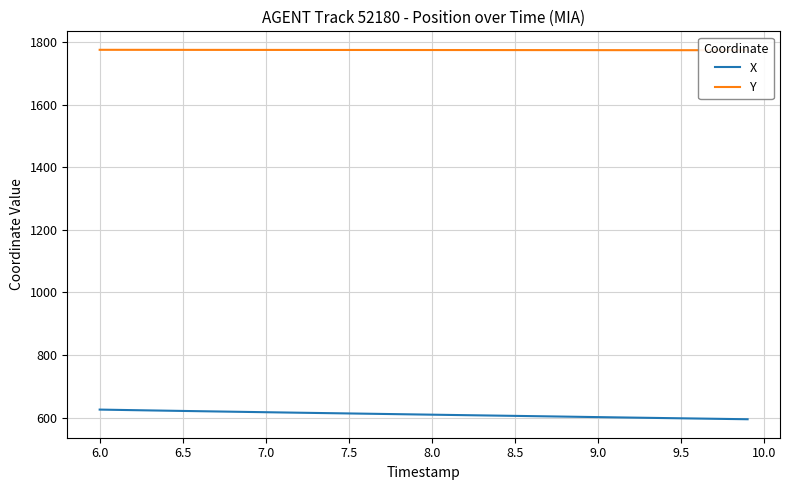

What is the value of the X point at the 35th from the left?

598.9